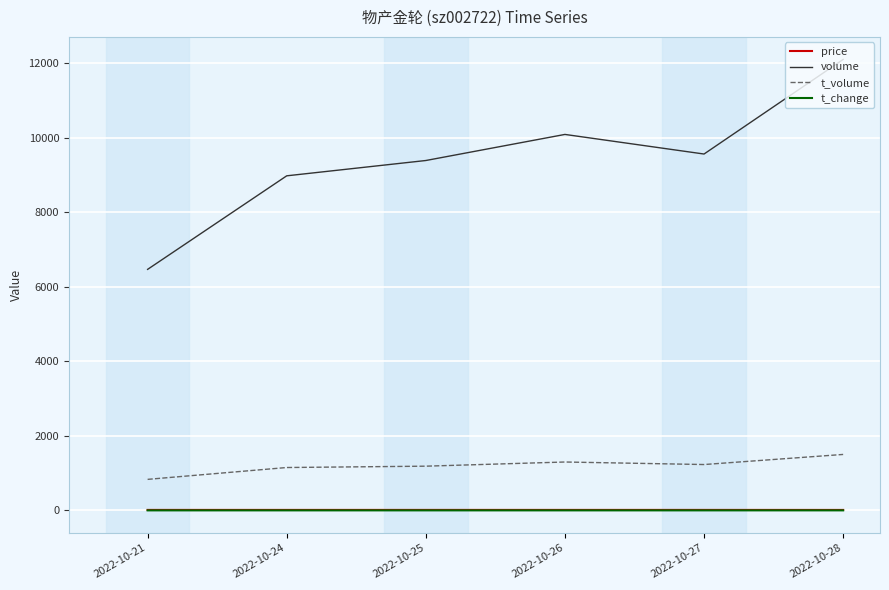

What is the difference between the maximum and minimum values in the price series?

0.7